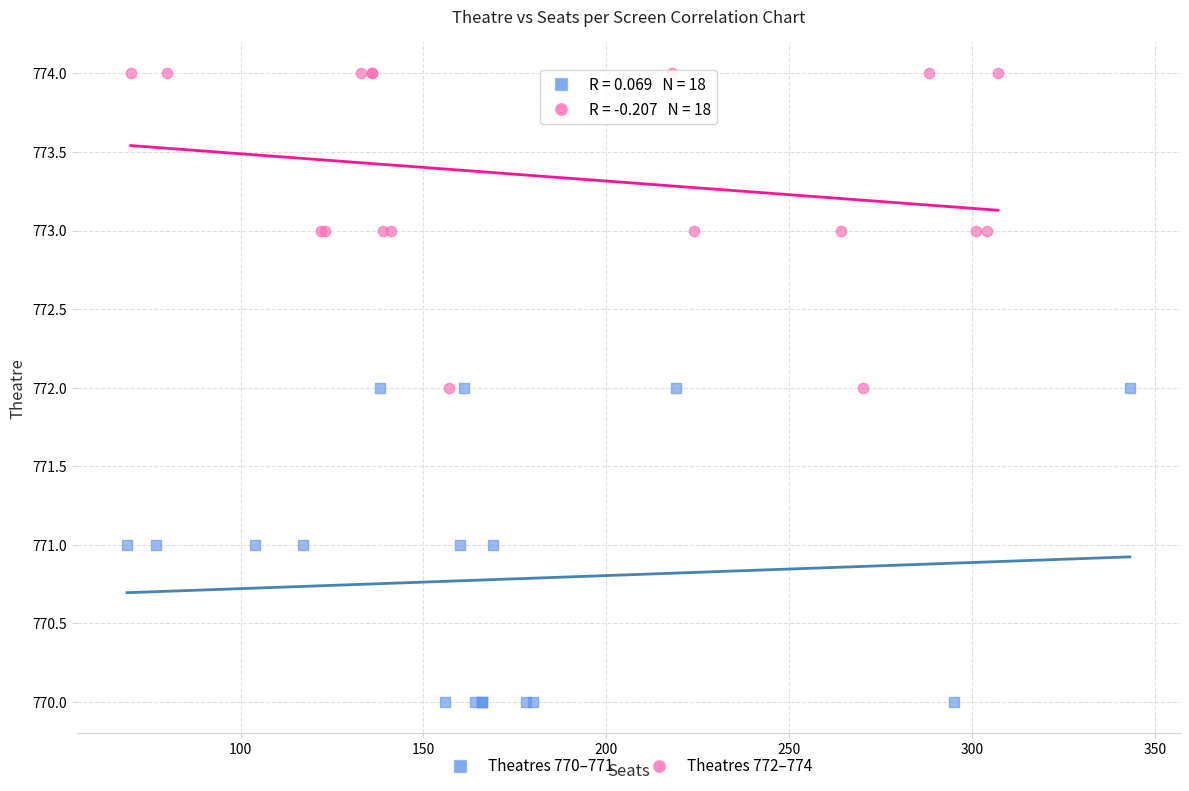

Which series contains the lowest Y value?

Theatres 770–771